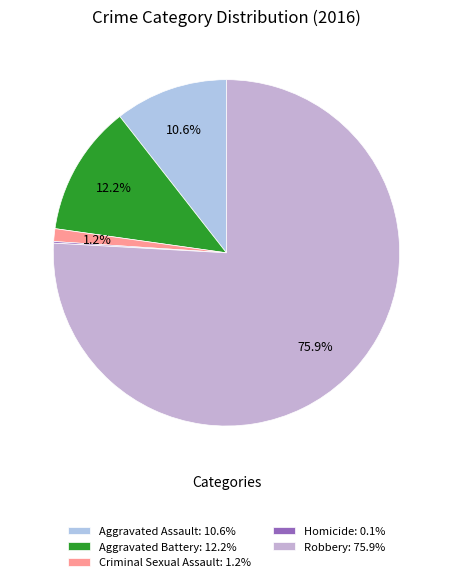

Count the number of slices in the pie.

5